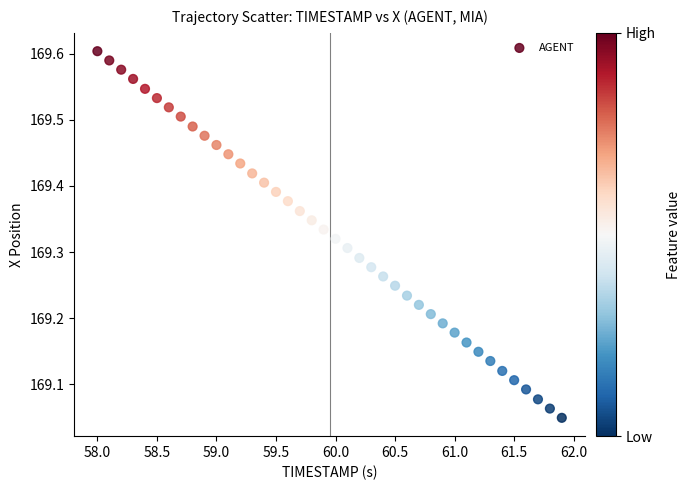

What is the range of Y values (max minus min)?

0.6